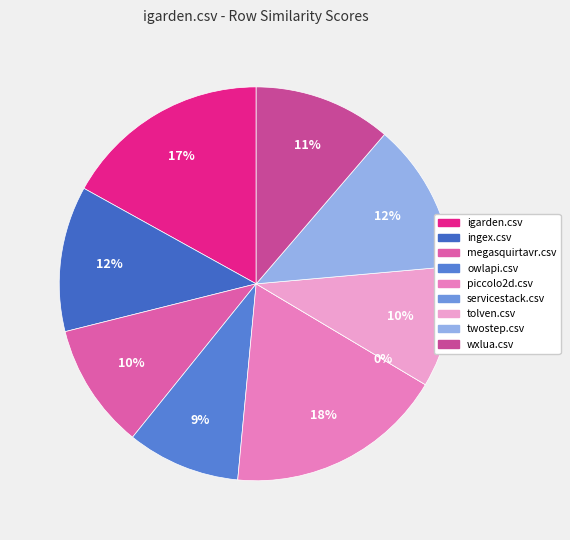

Which category has the smallest portion of the pie?

servicestack.csv